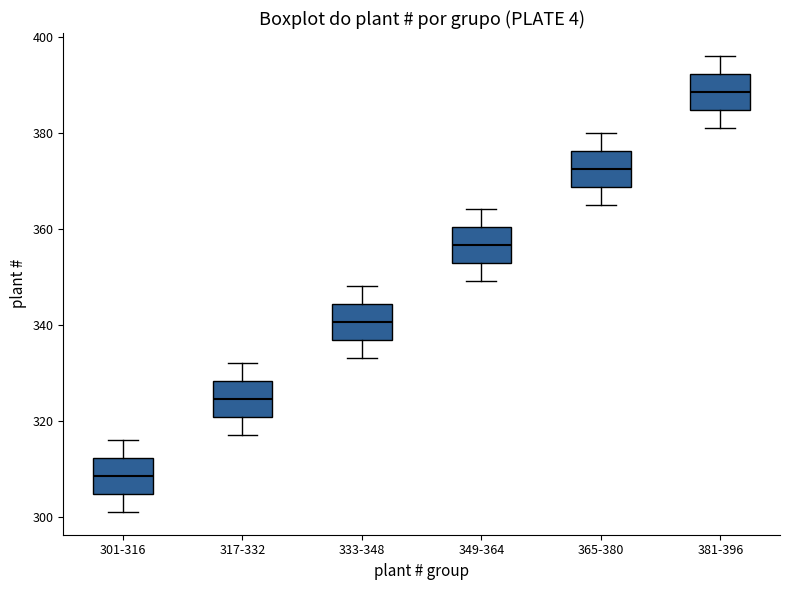

Reading left to right, read every box against the y-axis: the position of its median line, the range the box covers, and the ends of its whiskers. The values are not printed on the chart, so give them approximately, as read against the axis.

301-316: median 308, box 304 to 312, whiskers 302 to 316
317-332: median 324, box 320 to 328, whiskers 318 to 332
333-348: median 340, box 336 to 344, whiskers 334 to 348
349-364: median 356, box 352 to 360, whiskers 350 to 364
365-380: median 372, box 368 to 376, whiskers 366 to 380
381-396: median 388, box 384 to 392, whiskers 382 to 396